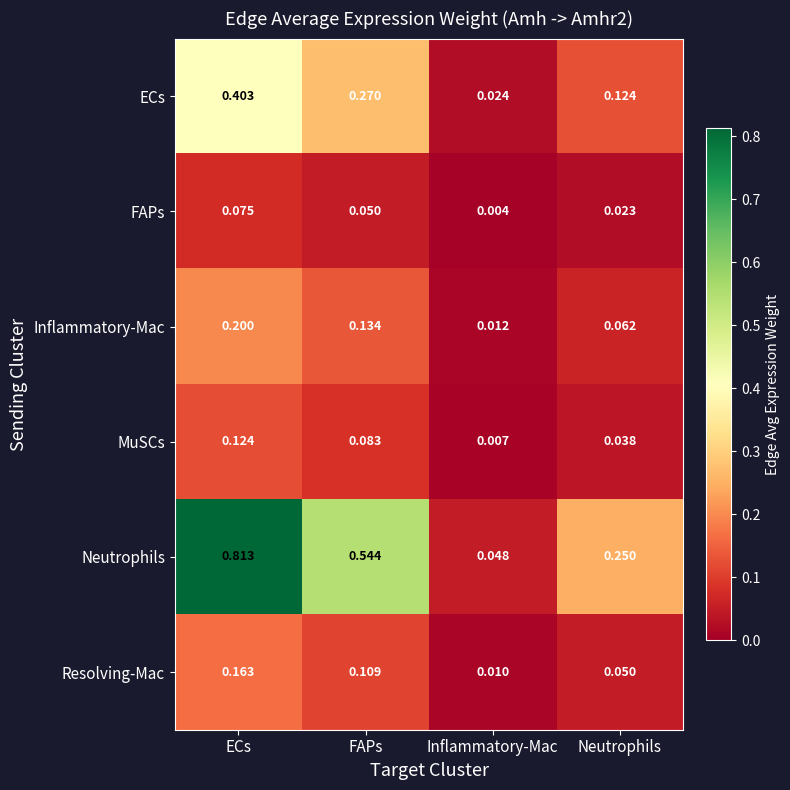

Rank the series at Inflammatory-Mac from lowest to highest value.

FAPs, MuSCs, Resolving-Mac, Inflammatory-Mac, ECs, Neutrophils